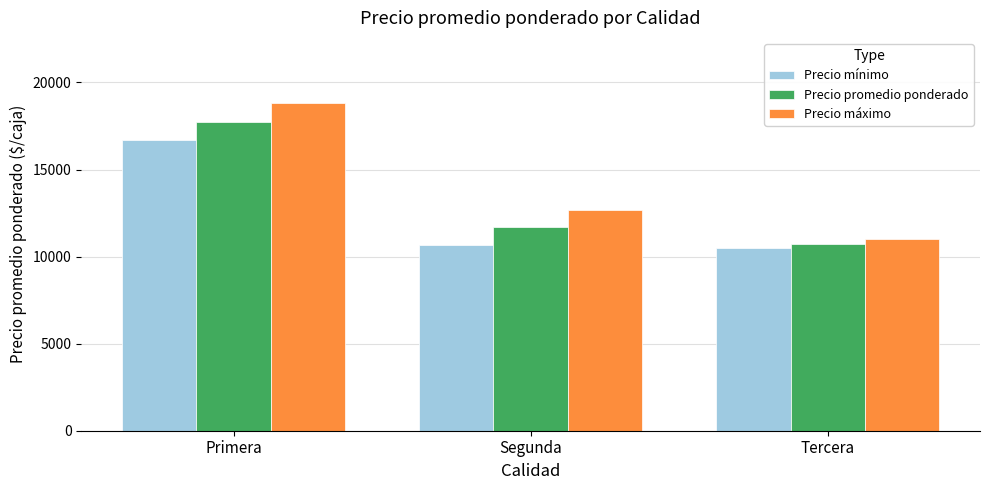

Is the value of Precio promedio ponderado at Primera greater than the value of Precio mínimo at Segunda?

Yes